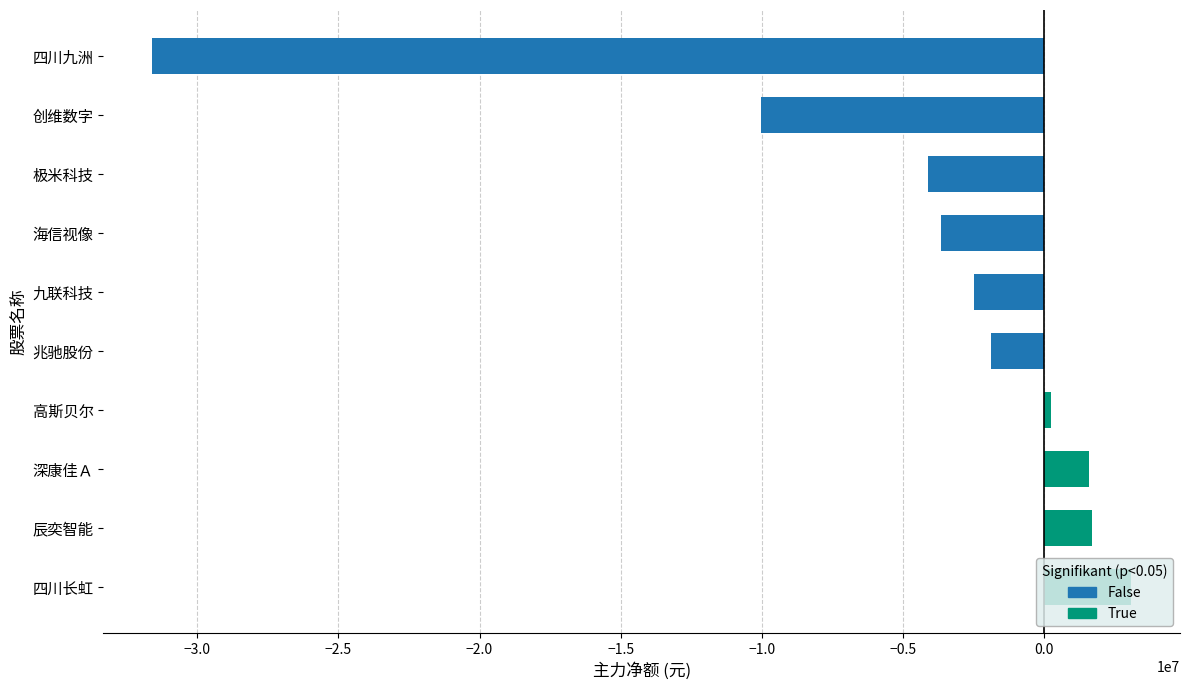

Where does the data first go above -1877446?

四川长虹